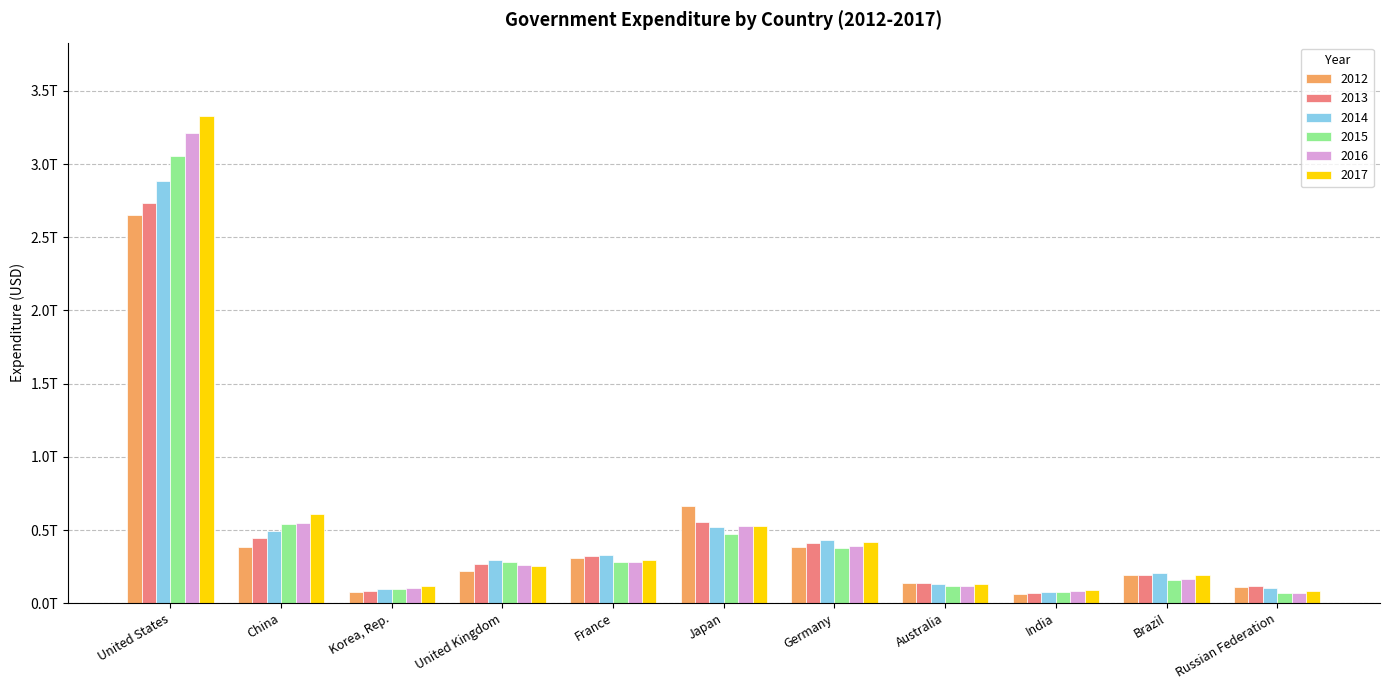

Does the chart contain stacked bars?

No